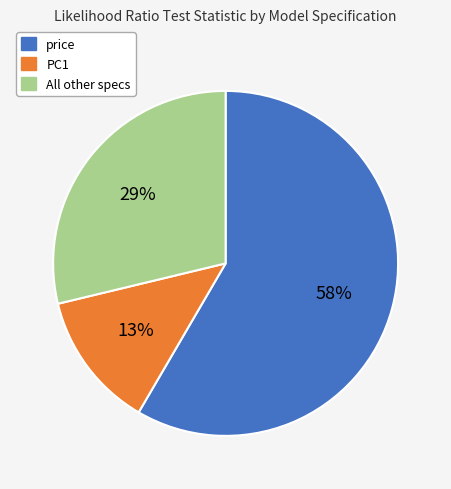

Does any single category account for the majority?

Yes